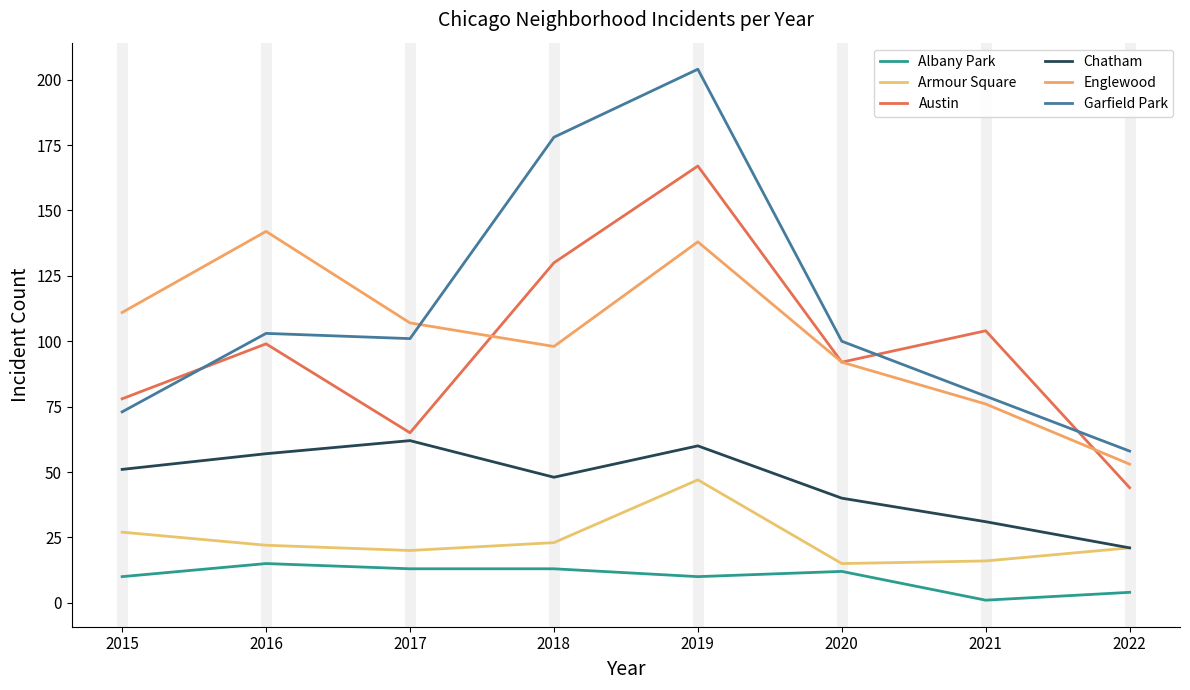

Is it true that Albany Park equals 1 at 2021?

True